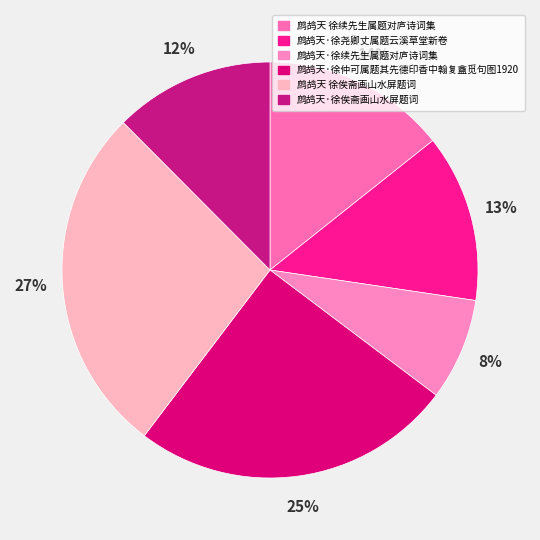

Is it true that 鹧鸪天·徐续先生属题对庐诗词集 is 8% of the pie?

True